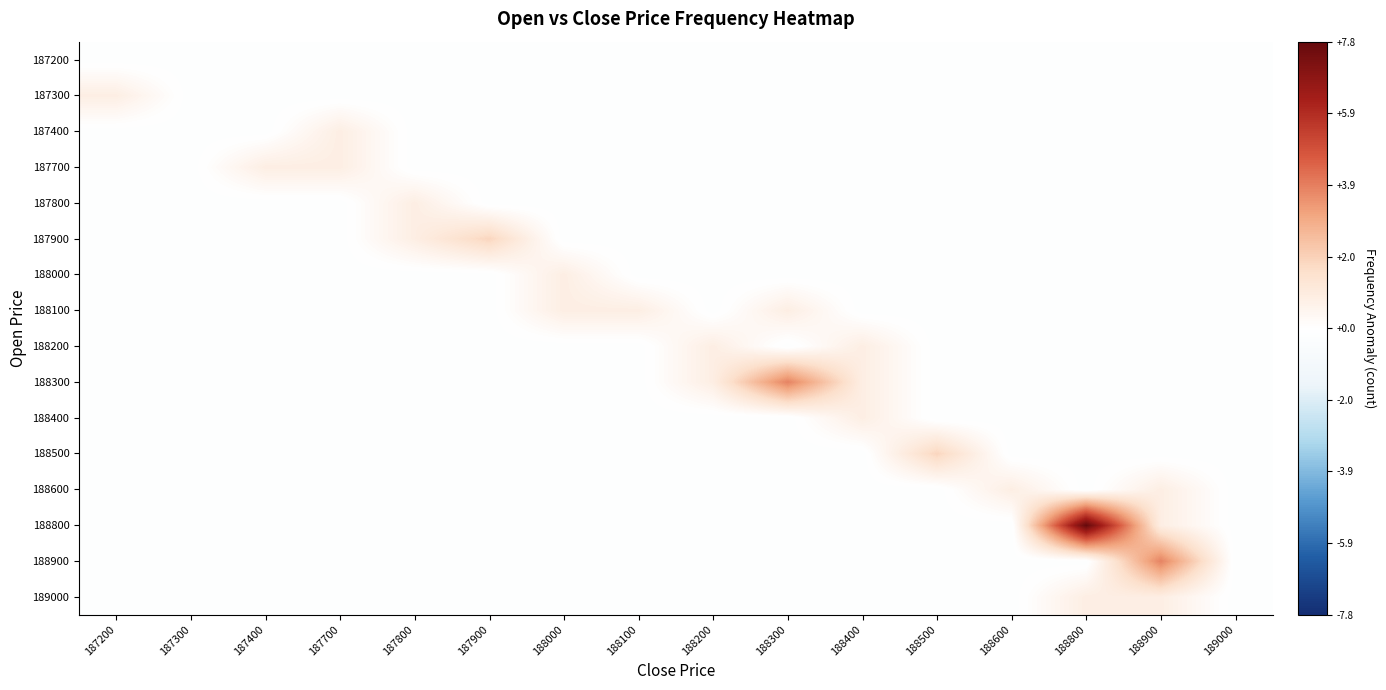

At which category does the chart reach its minimum across all series?

187200